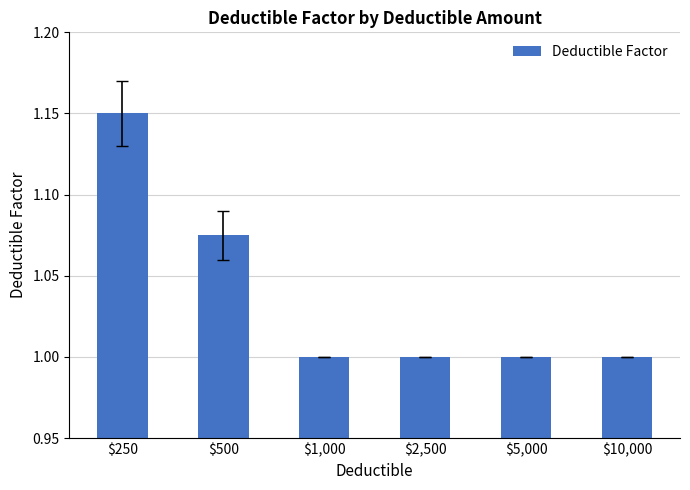

What is the sum of all values?

6.2